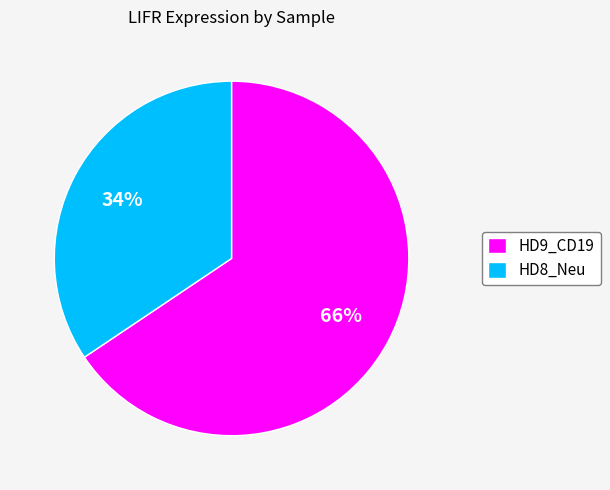

Which slice represents more than half of the pie?

HD9_CD19